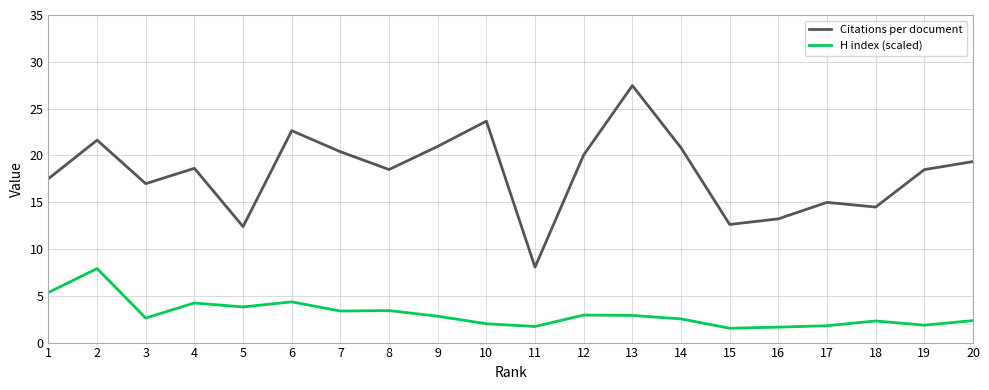

What is the minimum value for Citations per document?

8.1